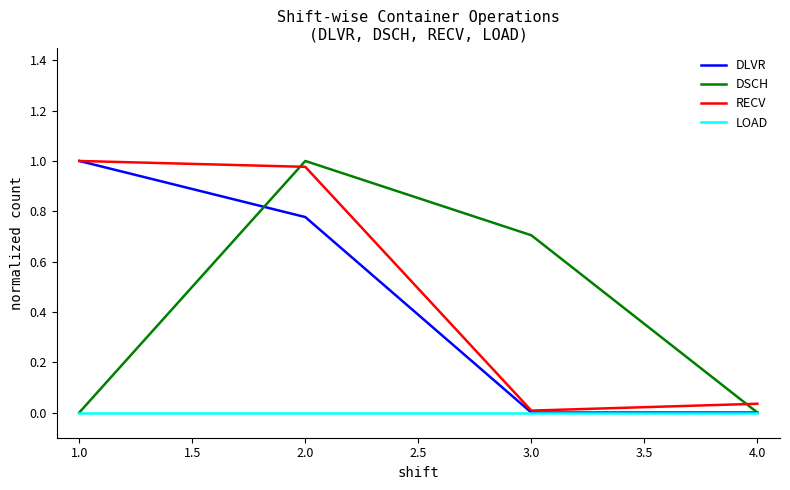

Which series changed the most between 3.0 and 4.0?

DSCH